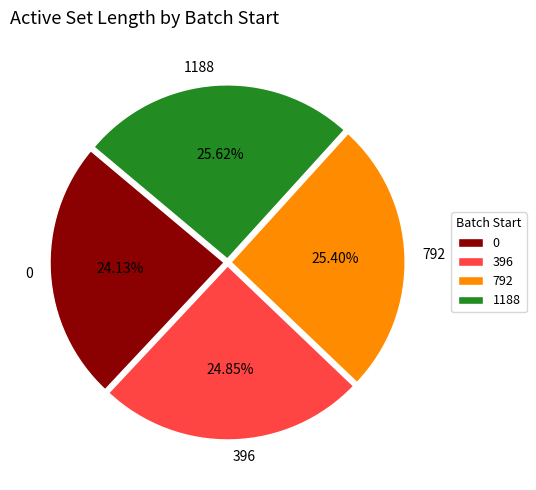

To the nearest percent, what portion does 396 represent?

25%